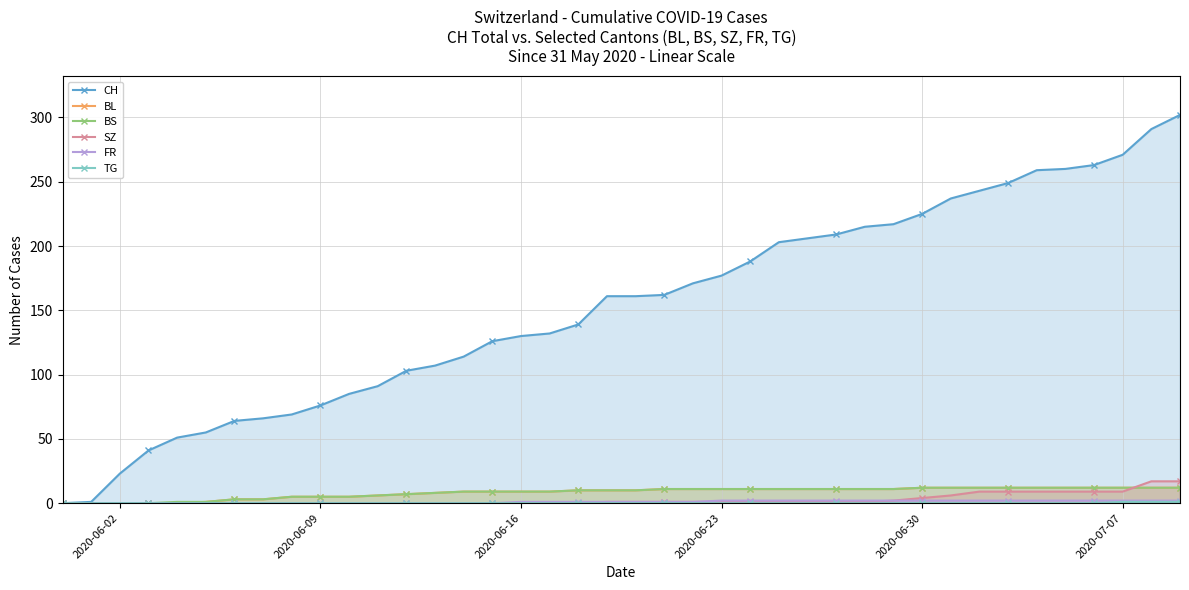

How many lines are shown in the chart?

6